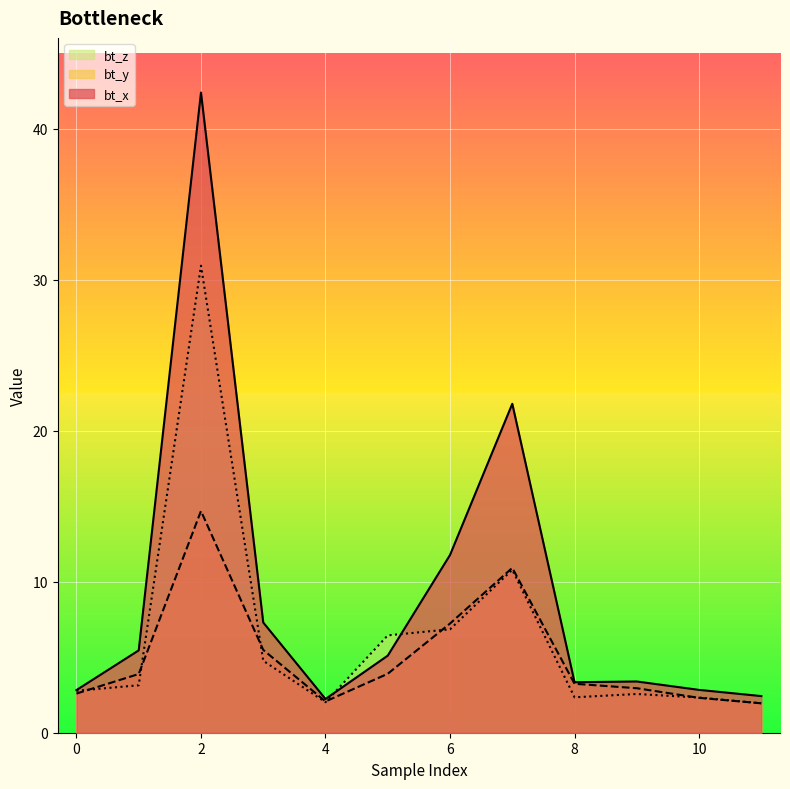

What is the minimum value for bt_z?

1.9